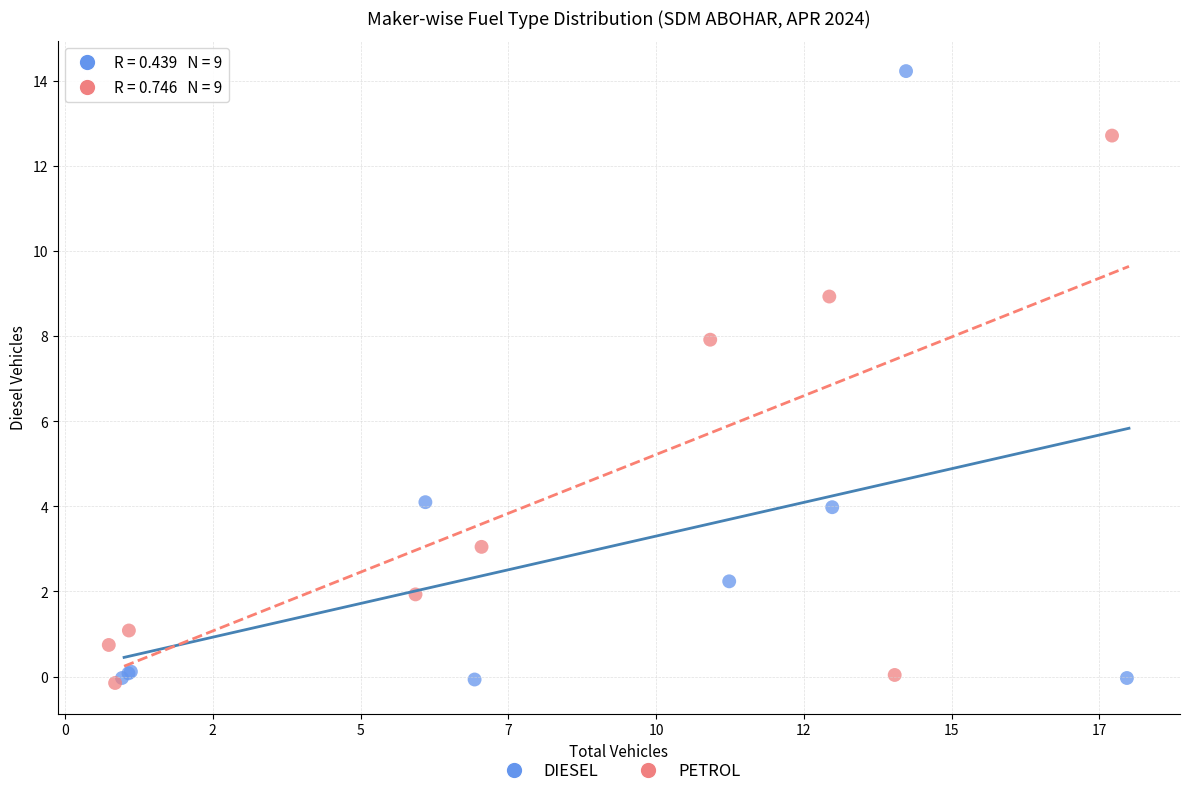

Which series contains the highest Y value?

DIESEL